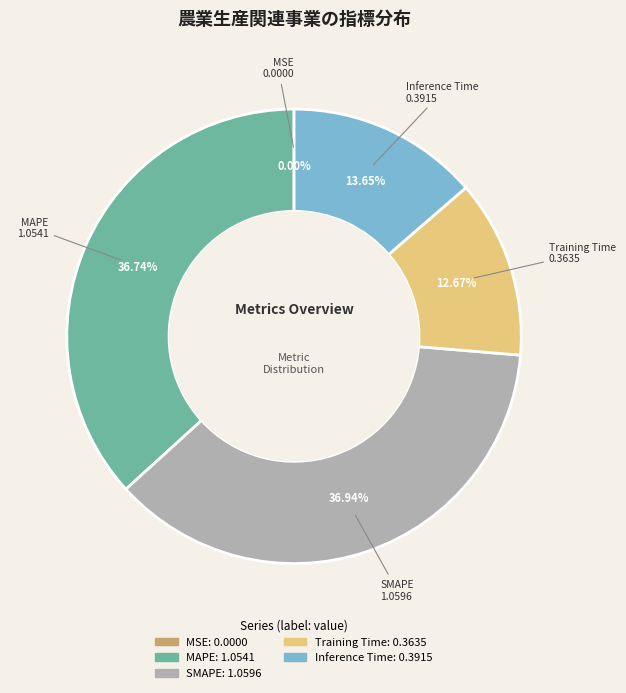

Is there any slice that represents more than half of the pie?

No